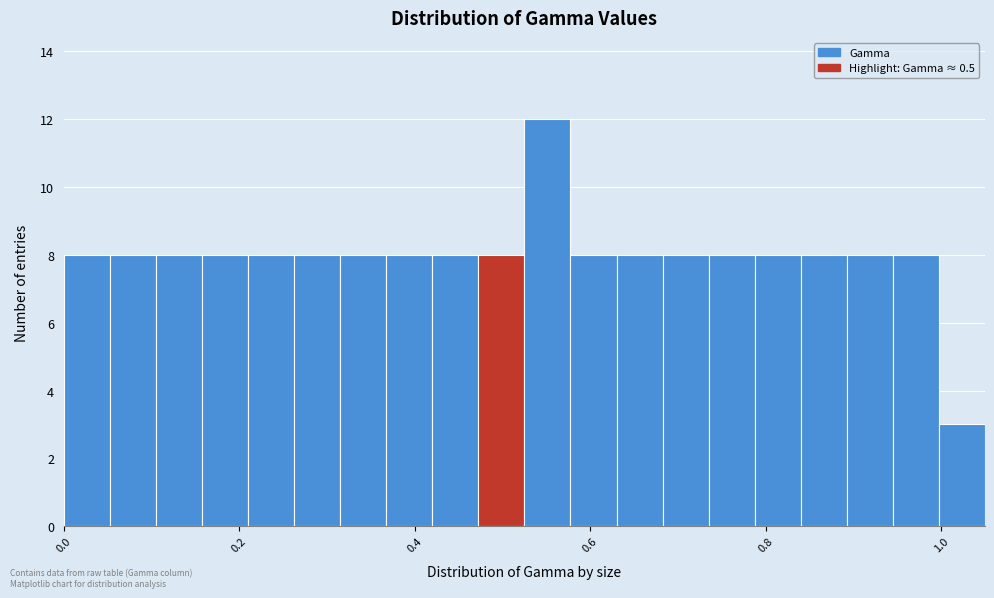

Read against the x-axis, roughly where is the centre of the tallest bar?

0.56